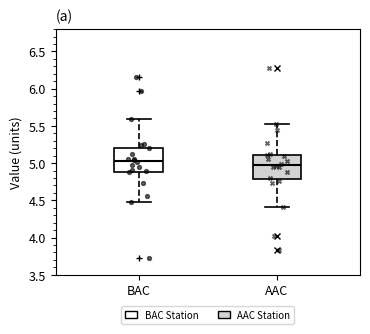

Reading left to right, transcribe this box plot: for each box, give where its median line is, the range the box spans, and where its two whiskers end, as read against the y-axis. The values are not printed on the chart, so give them approximately, as read against the axis.

BAC: median 5.05, box 4.90 to 5.20, whiskers 4.45 to 5.60
AAC: median 4.95, box 4.80 to 5.10, whiskers 4.40 to 5.55